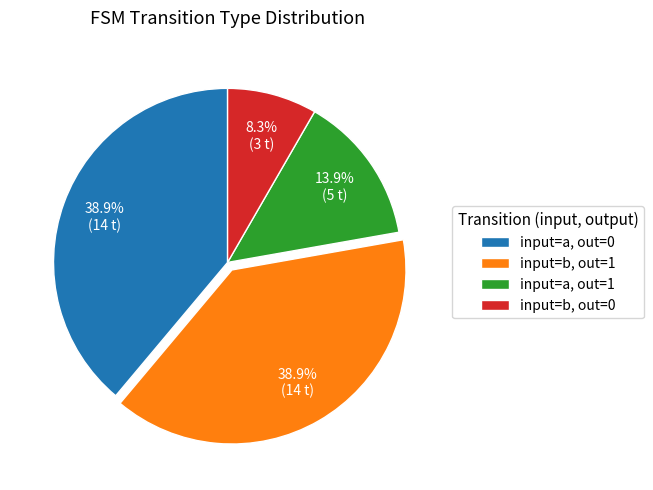

What portion of the pie excludes input=a, out=0?

61.1%